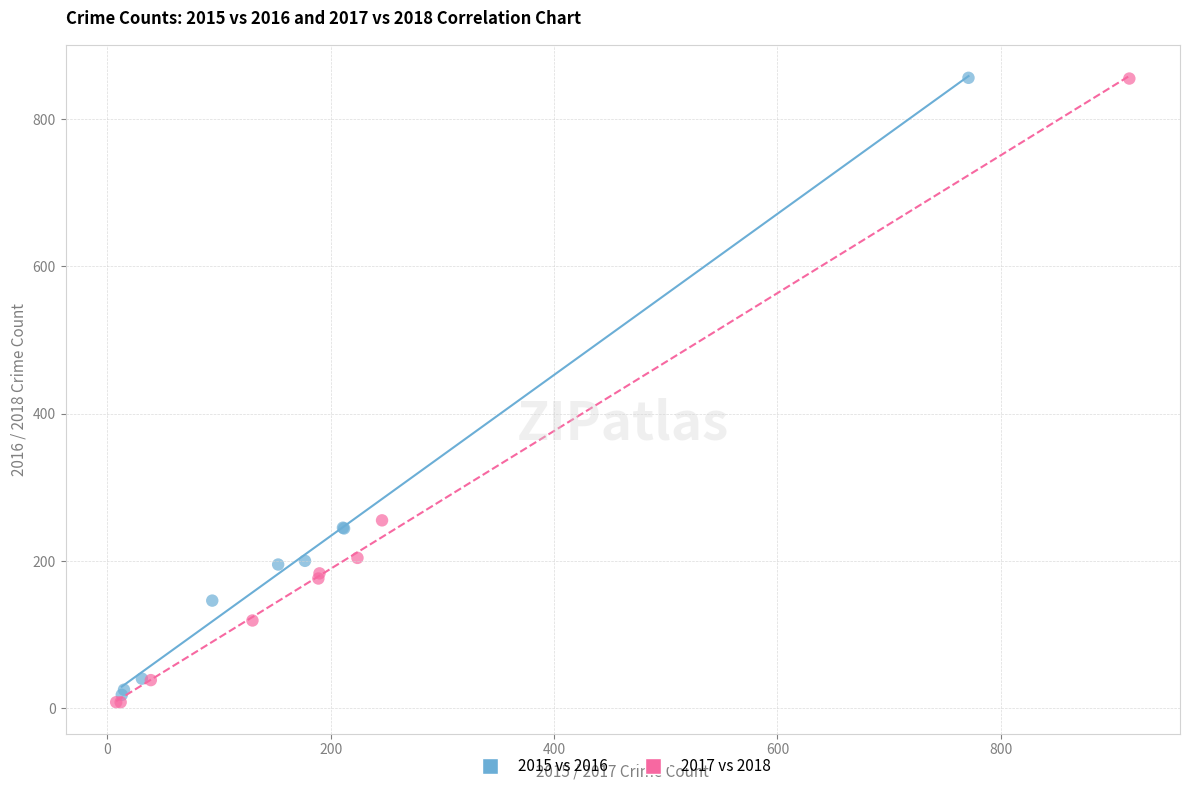

What are all the series names shown in the legend?

2015 vs 2016, 2017 vs 2018